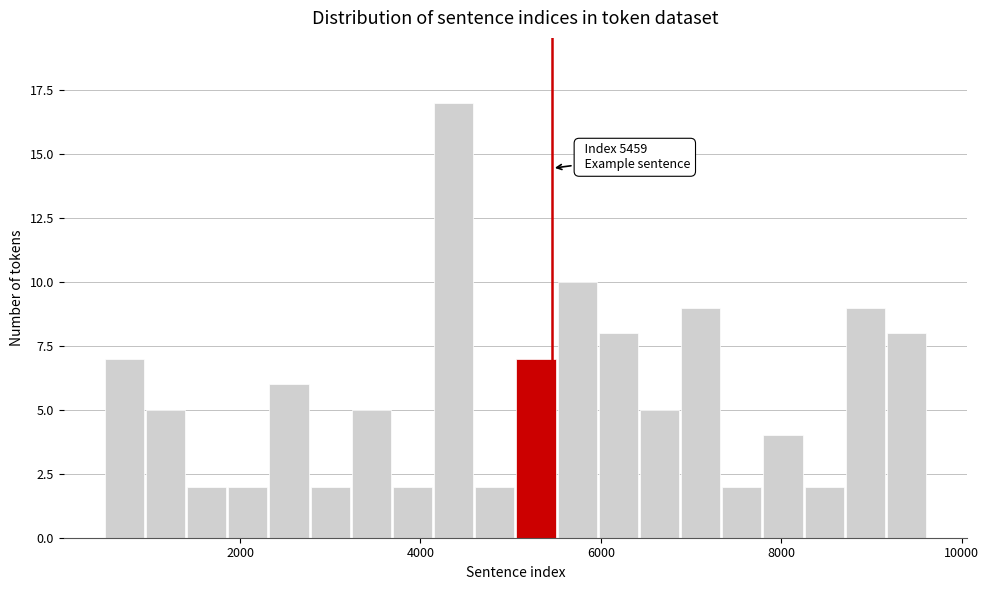

Read against the x-axis, roughly where is the centre of the tallest bar?

4400